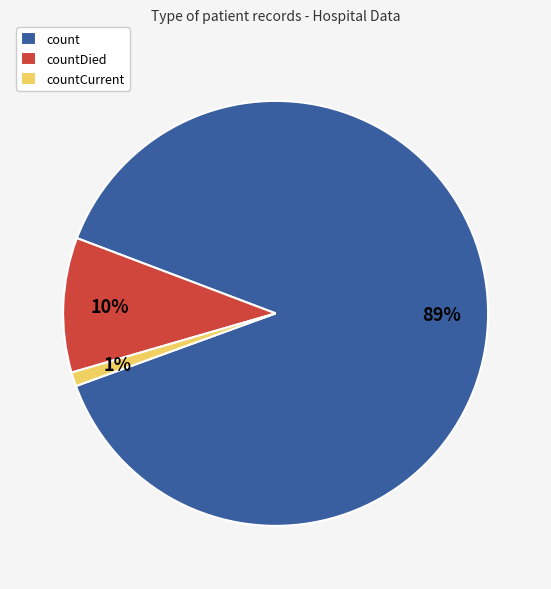

To the nearest percent, what is the difference between the count and countCurrent slice percentages?

88%